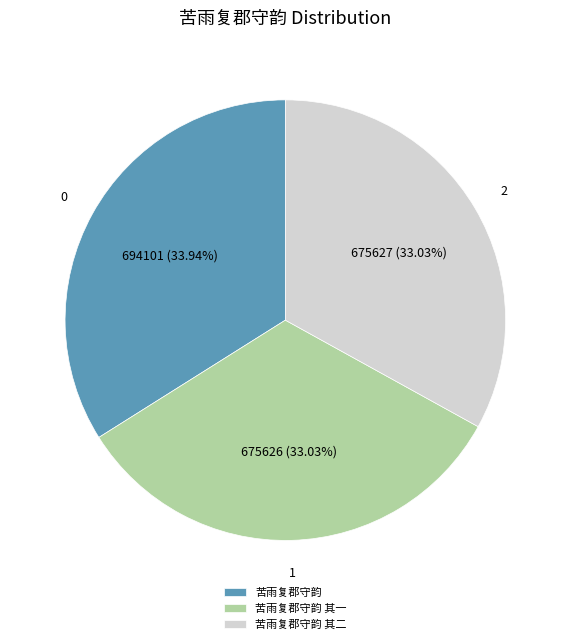

How many slices are in this pie chart?

3